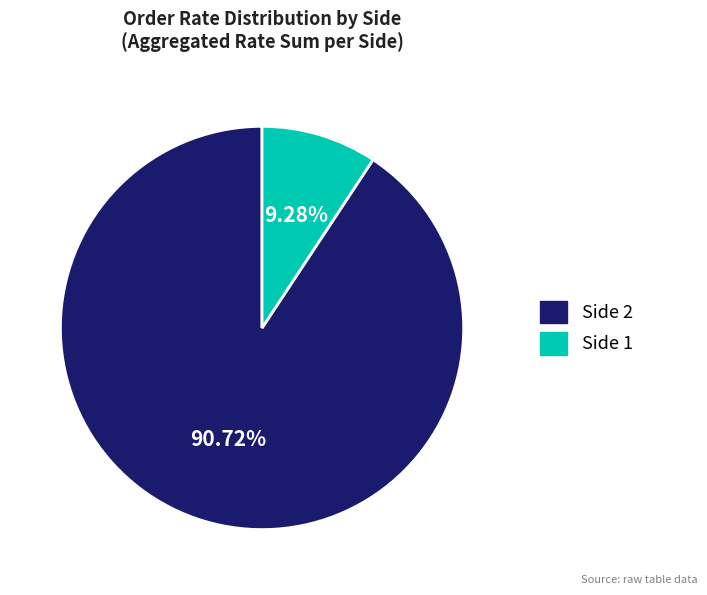

Between Side 1 and Side 2, which is larger?

Side 2